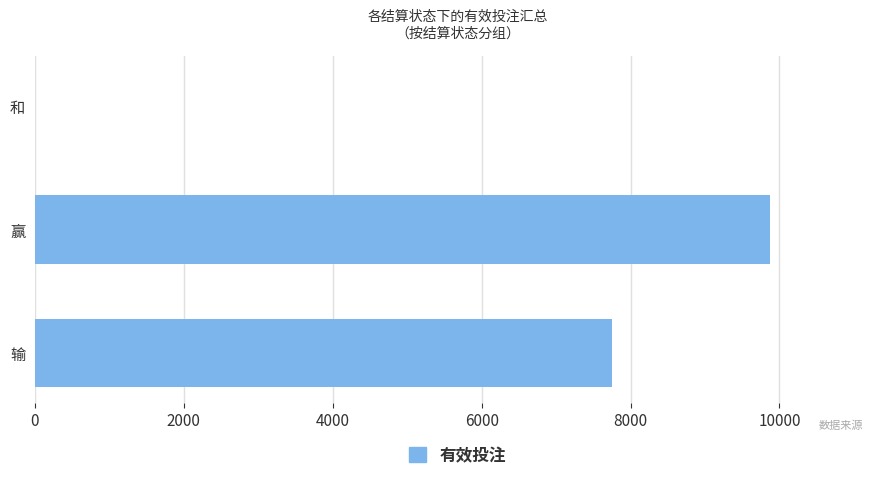

What is the change in value from 输 to 和?

-7750